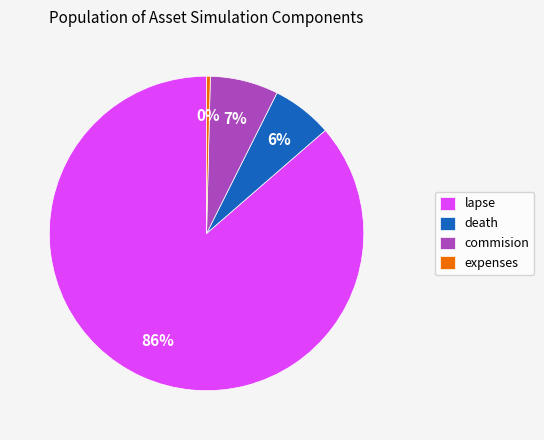

True or false: lapse accounts for 86% of the total.

True